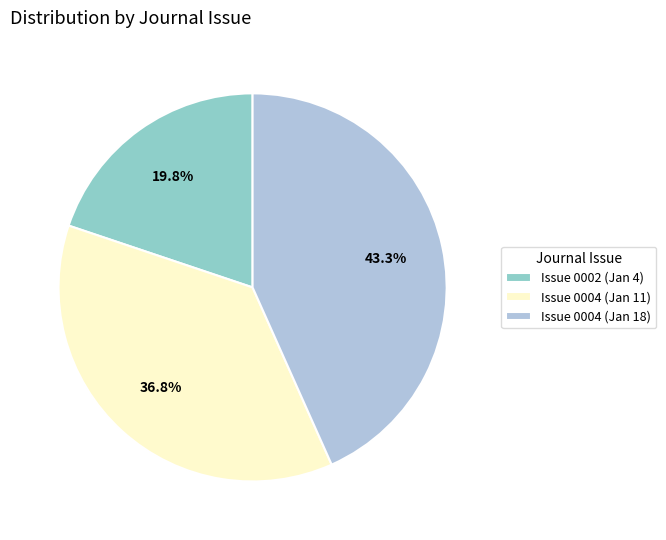

What percentage do Issue 0004 (Jan 18) and Issue 0004 (Jan 11) together represent?

80.2%